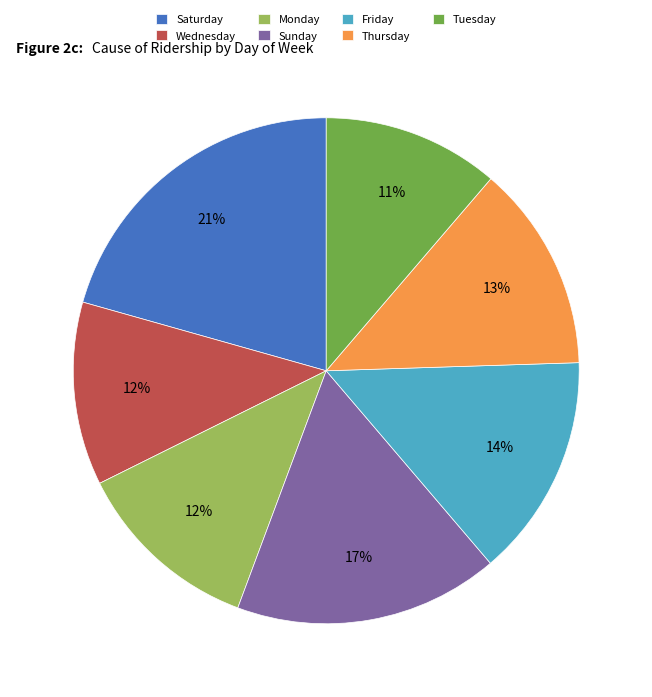

The Friday slice represents 20% of the pie. True or false?

False